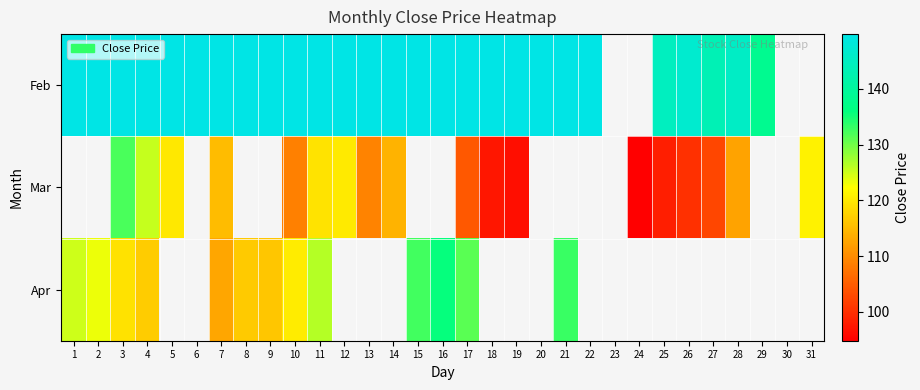

Count the number of categories in the chart.

31